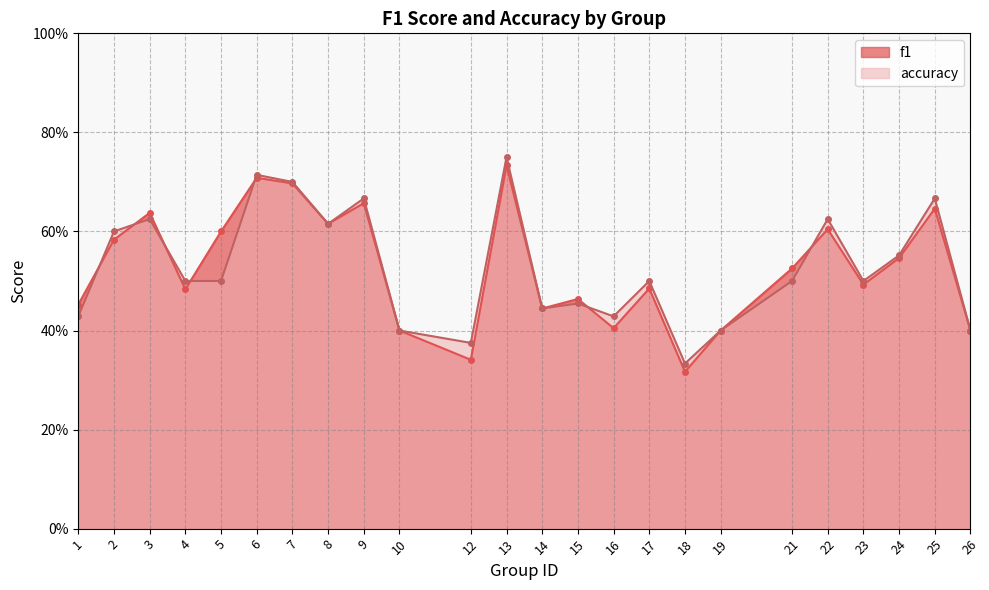

How many lines are shown in the chart?

2